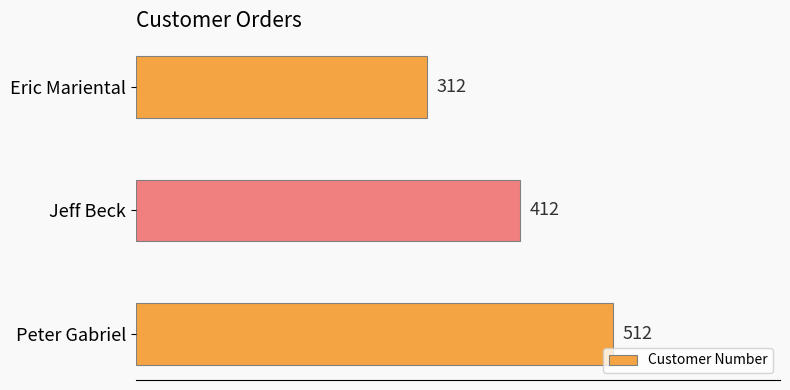

What is the label of the 2nd bar from the top?

Jeff Beck